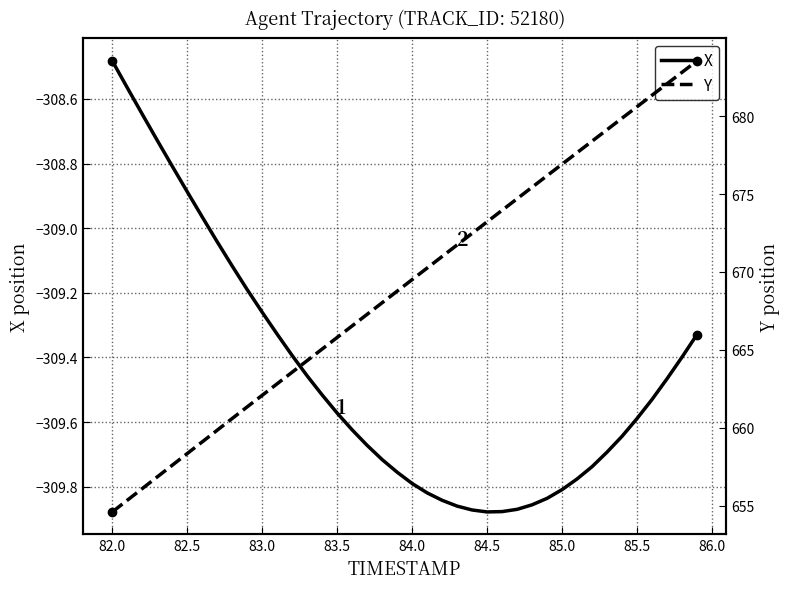

At which label does X first exceed -309?

82.0